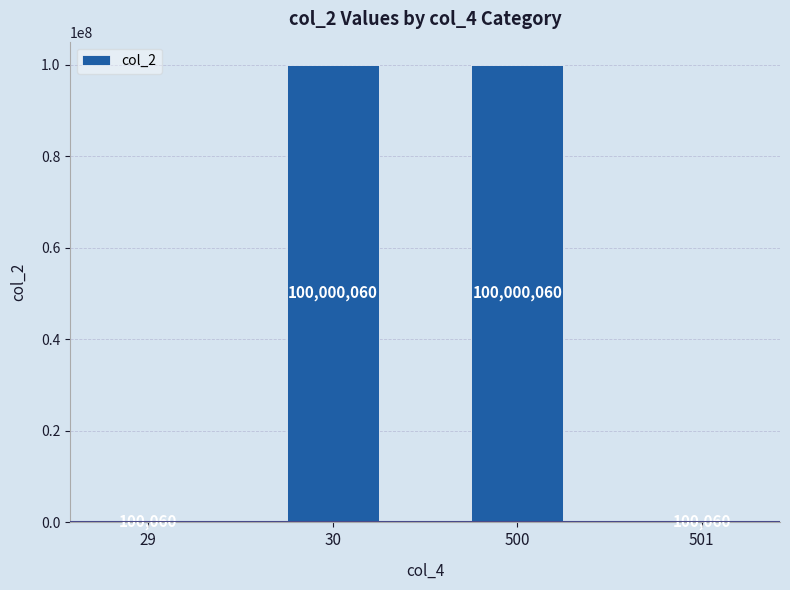

Between 501 and 30, which is larger?

30